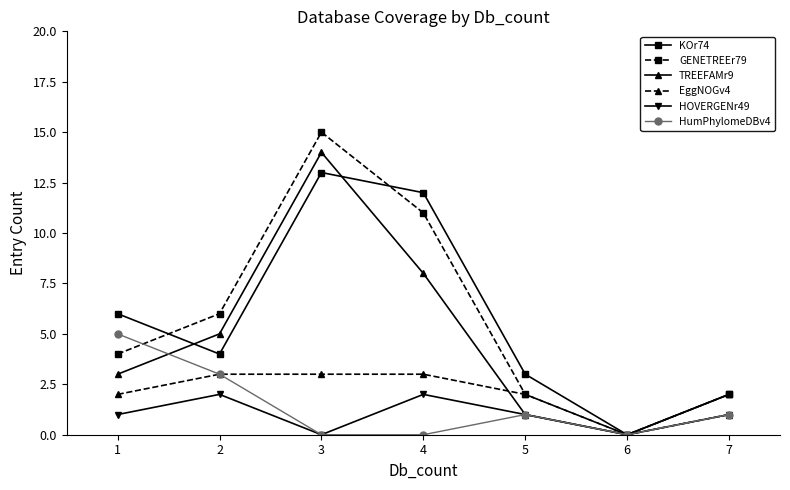

True or false: HOVERGENr49 has more than 1 interior local peaks.

True